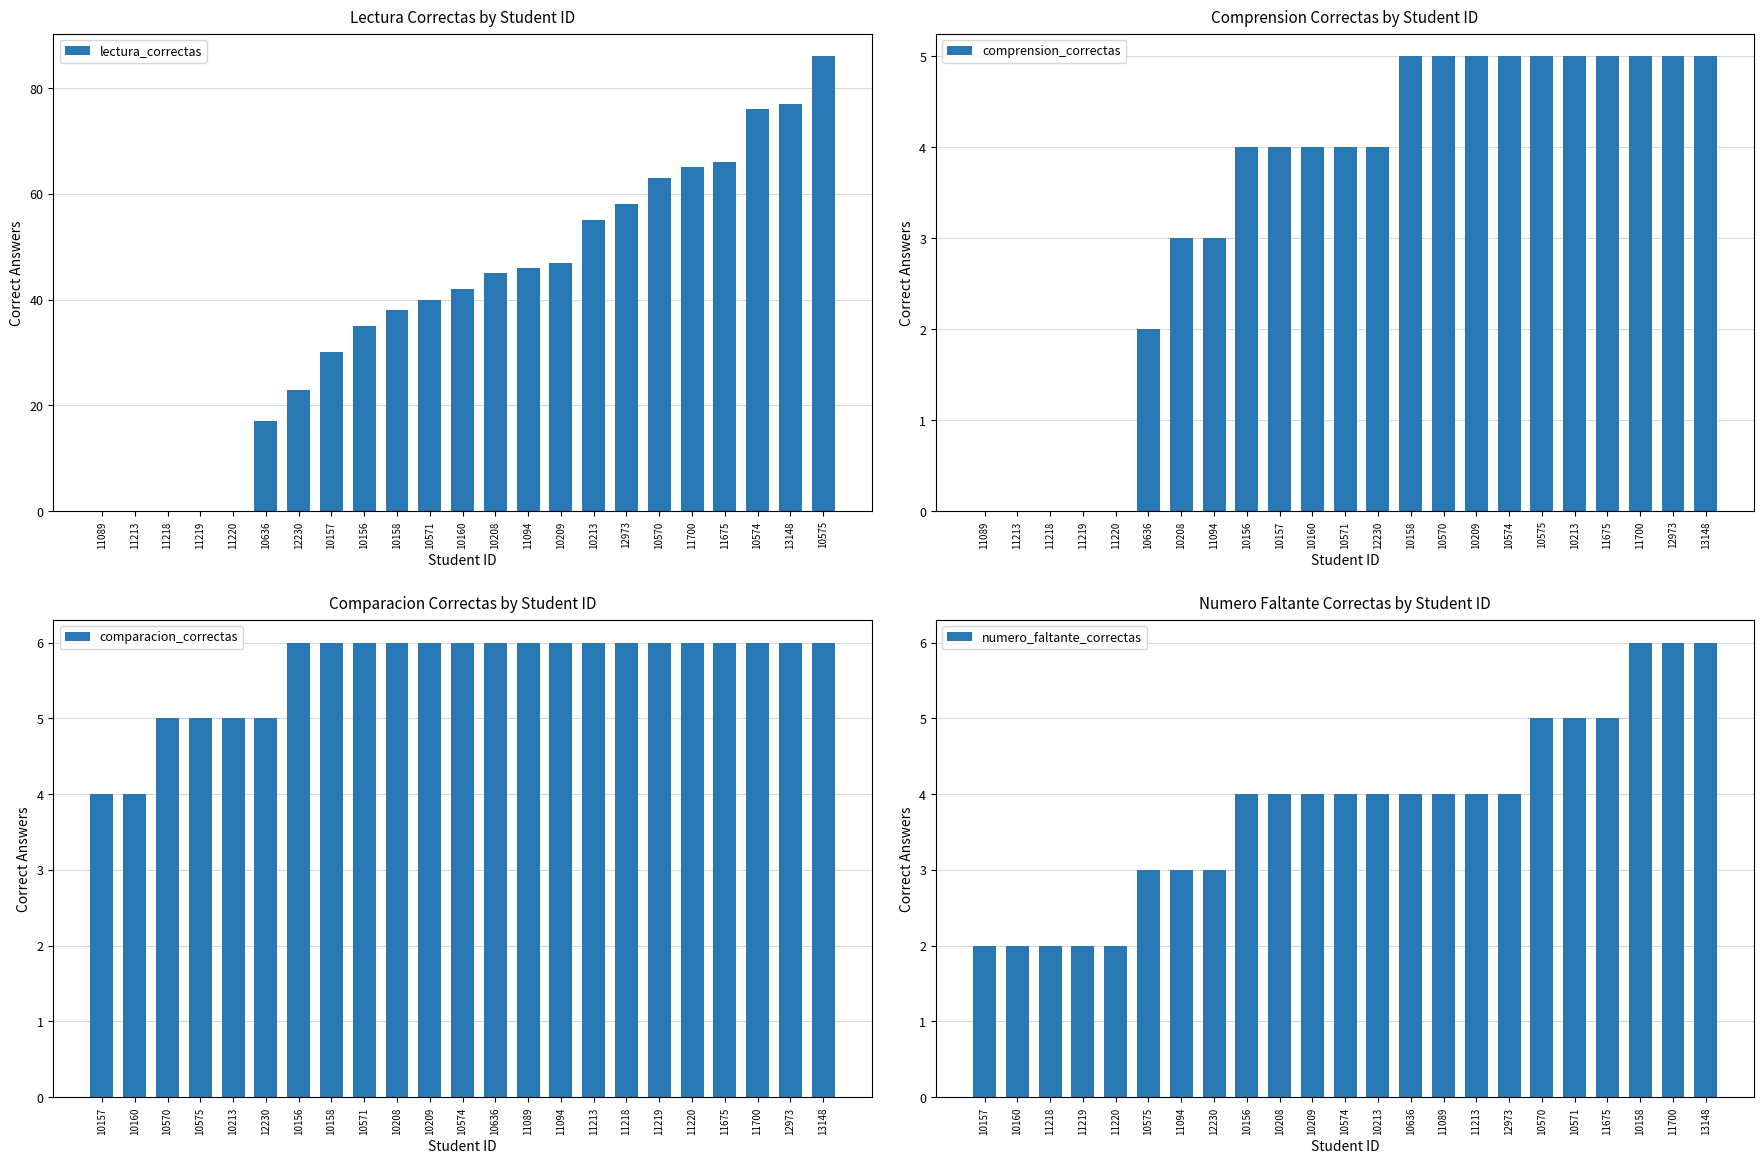

Which series has the largest range (max minus min)?

lectura_correctas